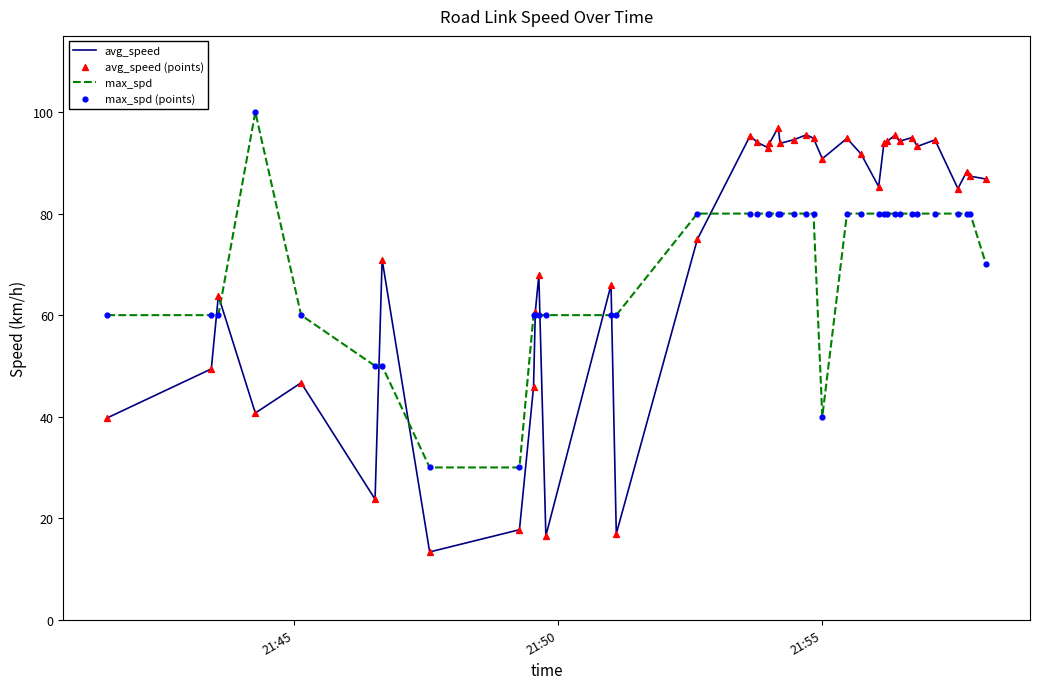

What is the maximum value shown in the chart?

100.0